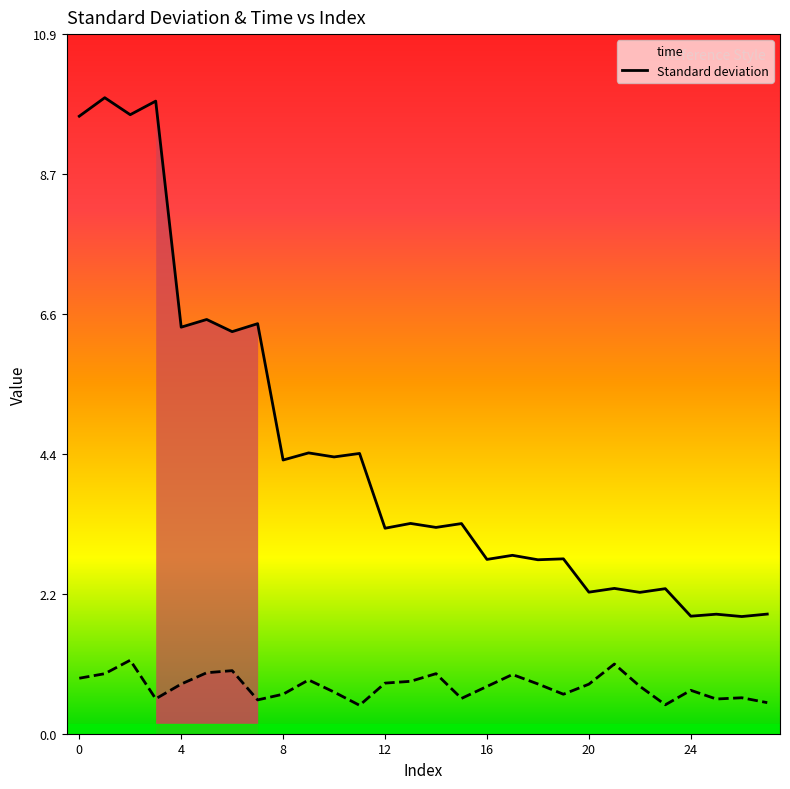

Which series has the largest total across all categories?

time